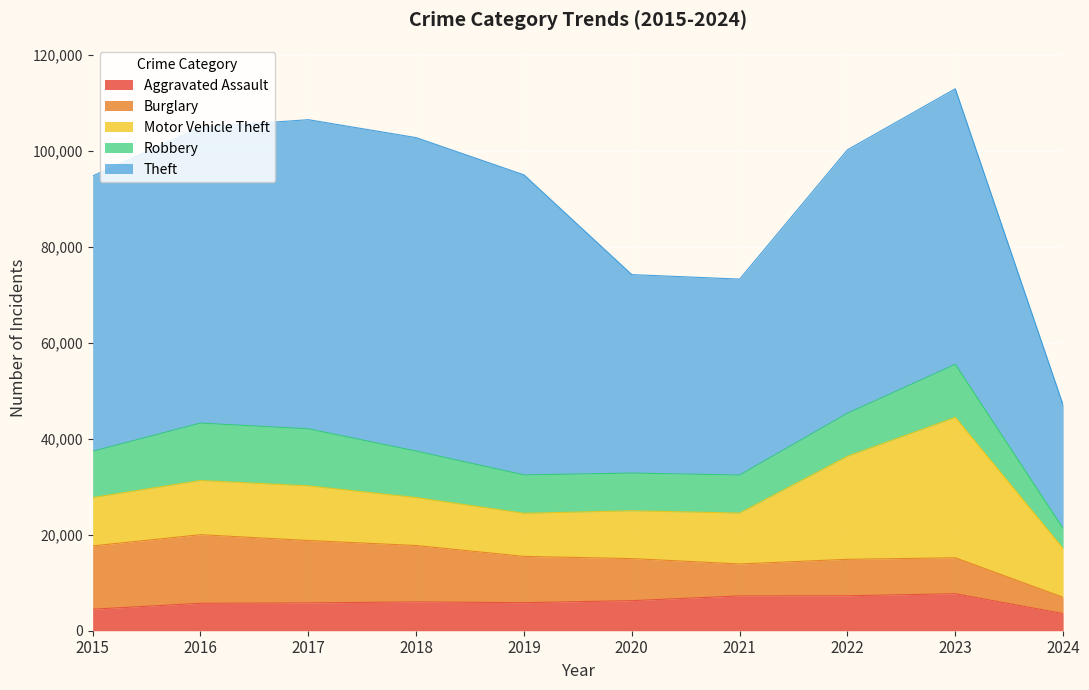

Reading left to right, list all the values displayed in this chart.

Aggravated Assault: 2015=4480	2016=5712	2017=5793	2018=6001	2019=5841	2020=6264	2021=7242	2022=7280	2023=7708	2024=3573
Burglary: 2015=13184	2016=14289	2017=13001	2018=11747	2019=9638	2020=8758	2021=6662	2022=7593	2023=7481	2024=3387
Motor Vehicle Theft: 2015=10068	2016=11285	2017=11380	2018=9985	2019=8977	2020=9959	2021=10602	2022=21461	2023=29240	2024=10156
Robbery: 2015=9638	2016=11960	2017=11880	2018=9681	2019=7995	2020=7855	2021=7920	2022=8962	2023=11055	2024=4177
Theft: 2015=57351	2016=61623	2017=64386	2018=65289	2019=62495	2020=41335	2021=40810	2022=54877	2023=57395	2024=25709